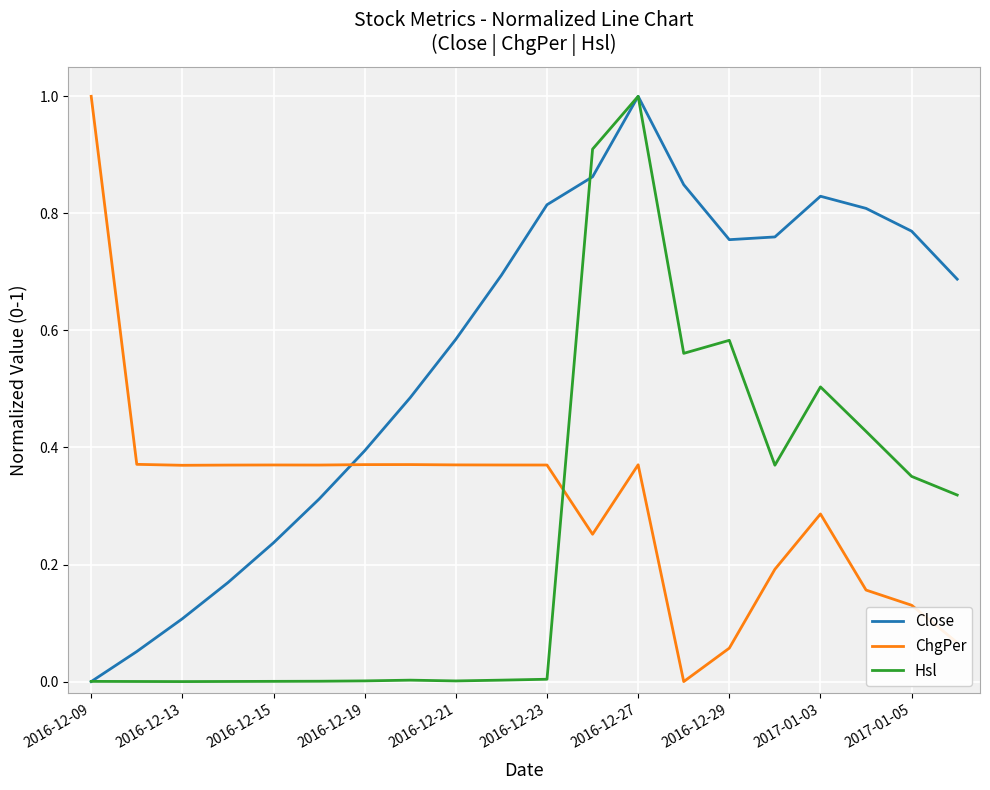

Which series has the largest total across all categories?

Close